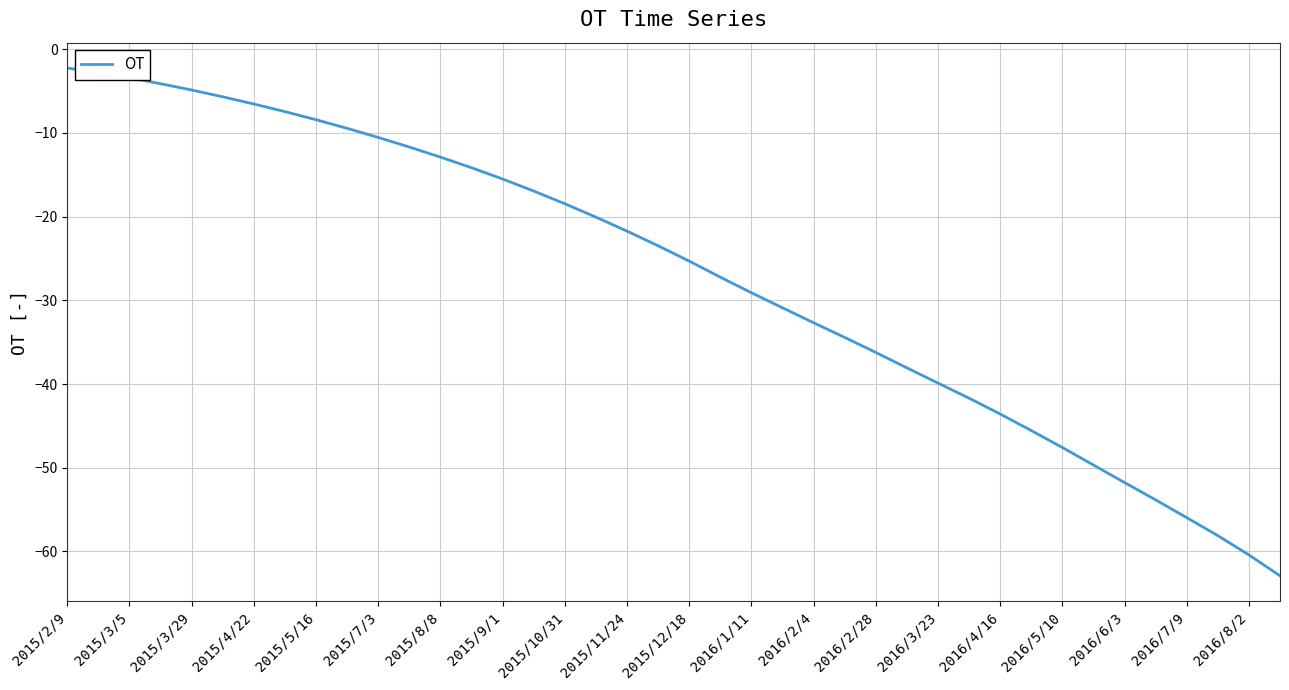

Count the number of values greater than -23.

19